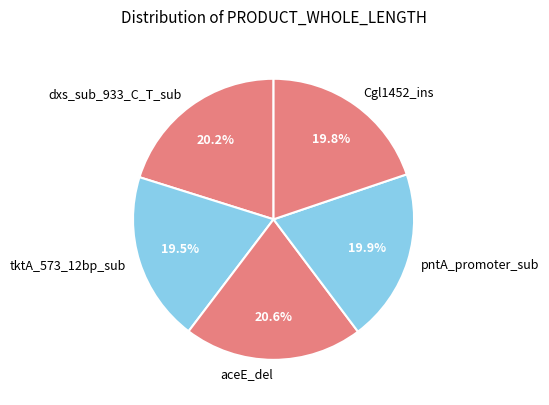

Count the number of slices in the pie.

5